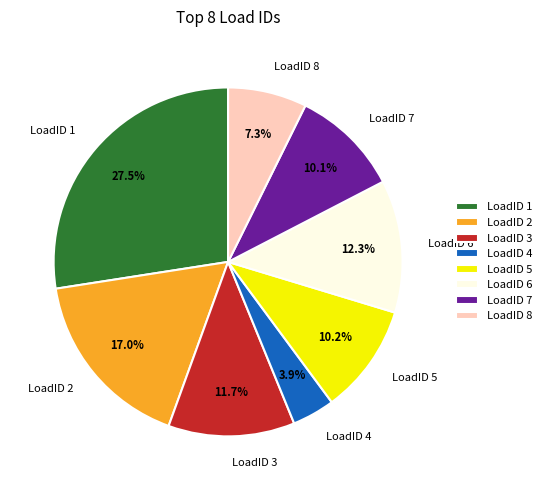

Which slice is the largest?

LoadID 1